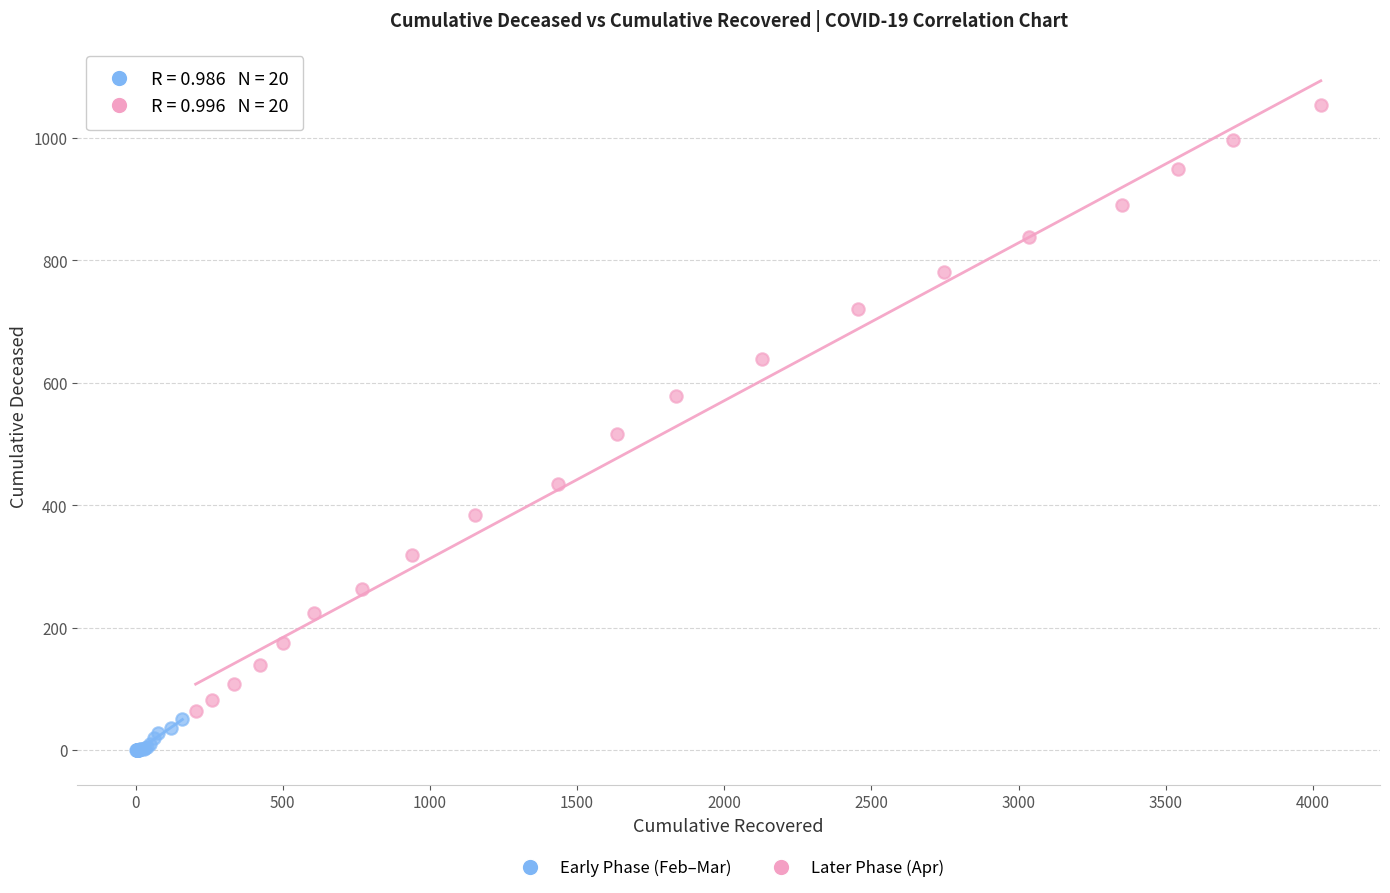

Which series contains the highest Y value?

Later Phase (Apr)